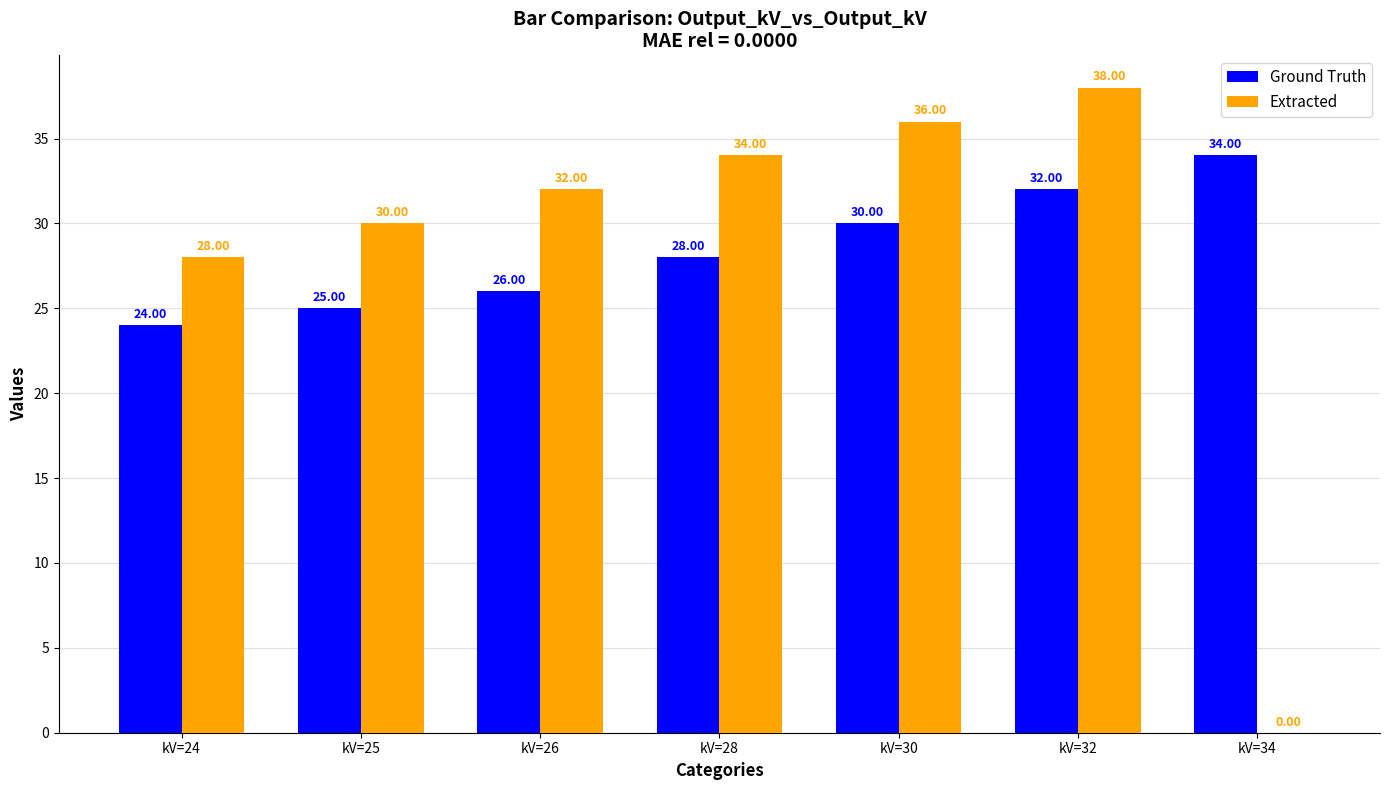

Which category has the highest value in the Extracted series?

kV=32